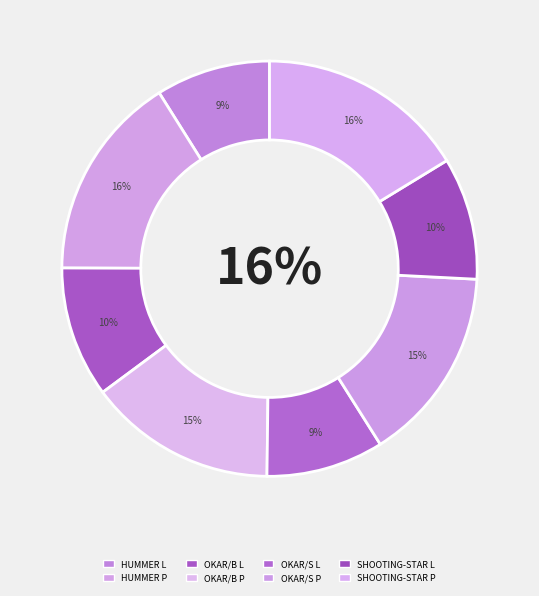

True or false: HUMMER L accounts for 3% of the total.

False